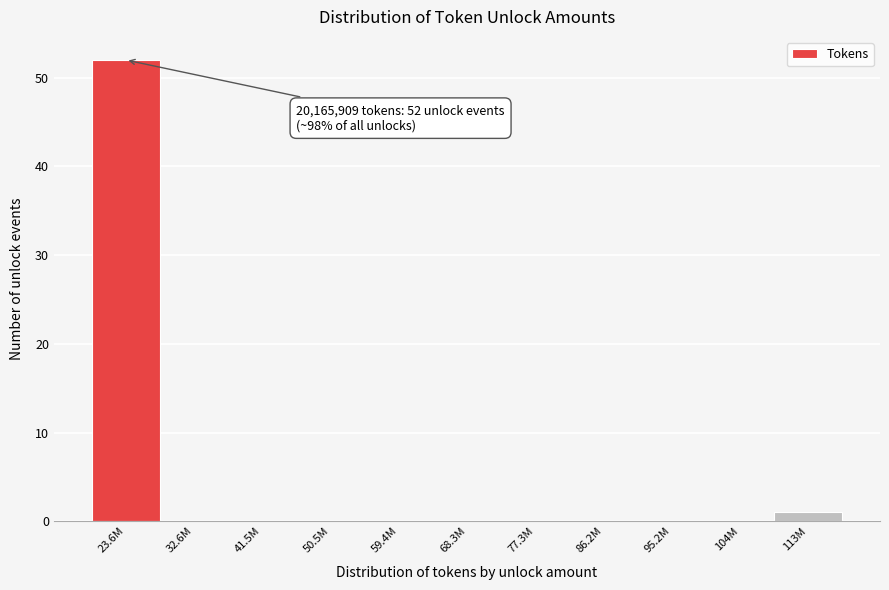

Reading left to right, list all the values displayed in this chart.

23.6M=52	32.6M=0	41.5M=0	50.5M=0	59.4M=0	68.3M=0	77.3M=0	86.2M=0	95.2M=0	104M=0	113M=1